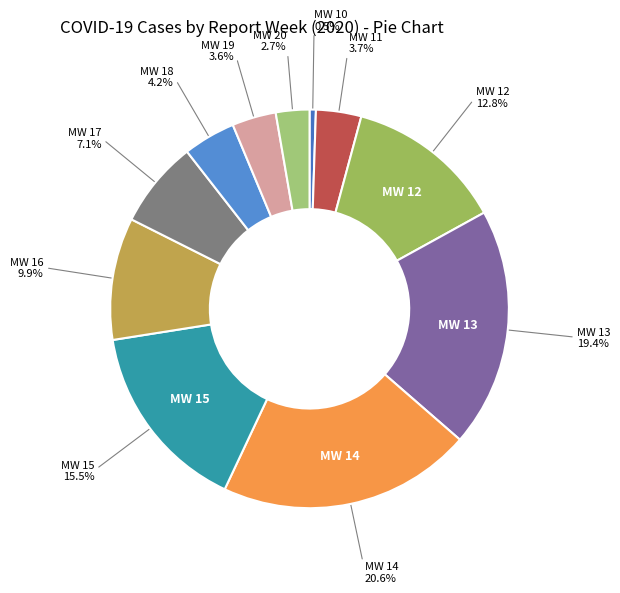

To the nearest percent, what portion does MW 18 represent?

4%